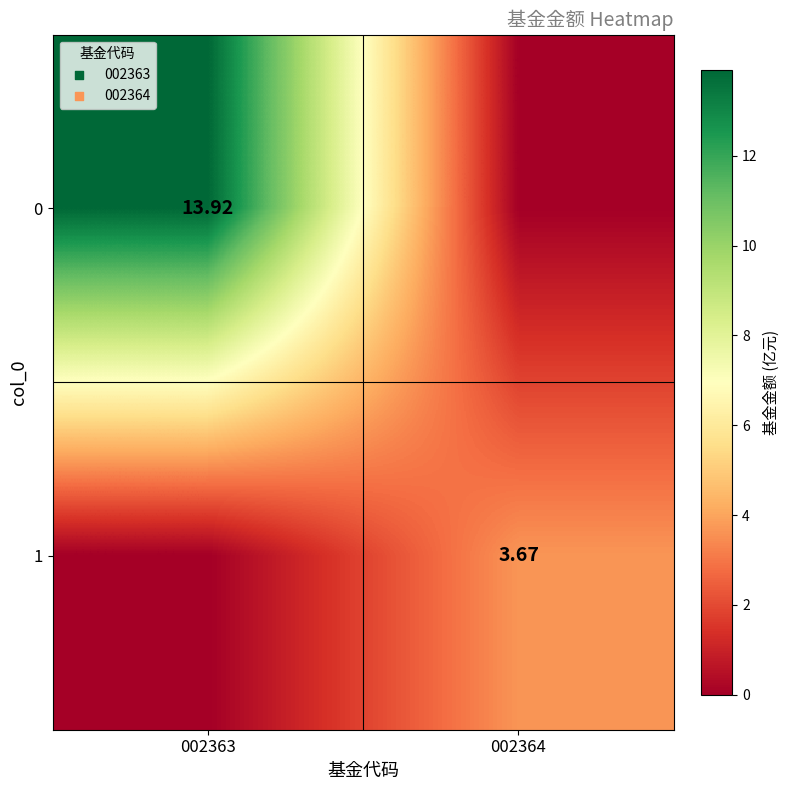

Between 002364 and 002363, which is larger?

002363